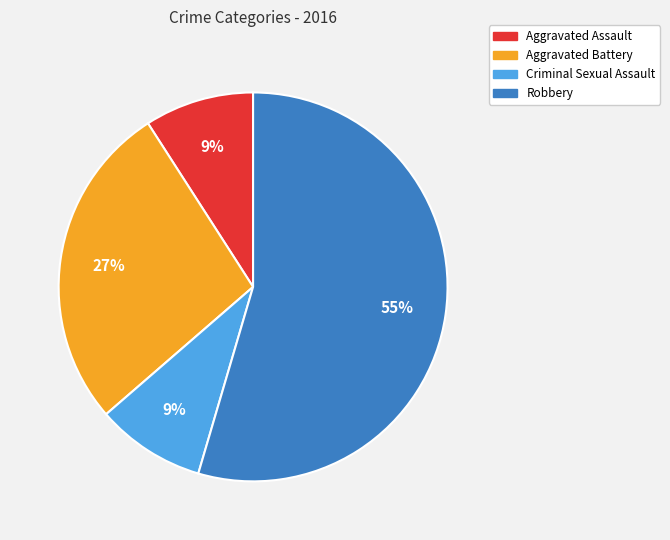

Which category has the biggest portion of the pie?

Robbery